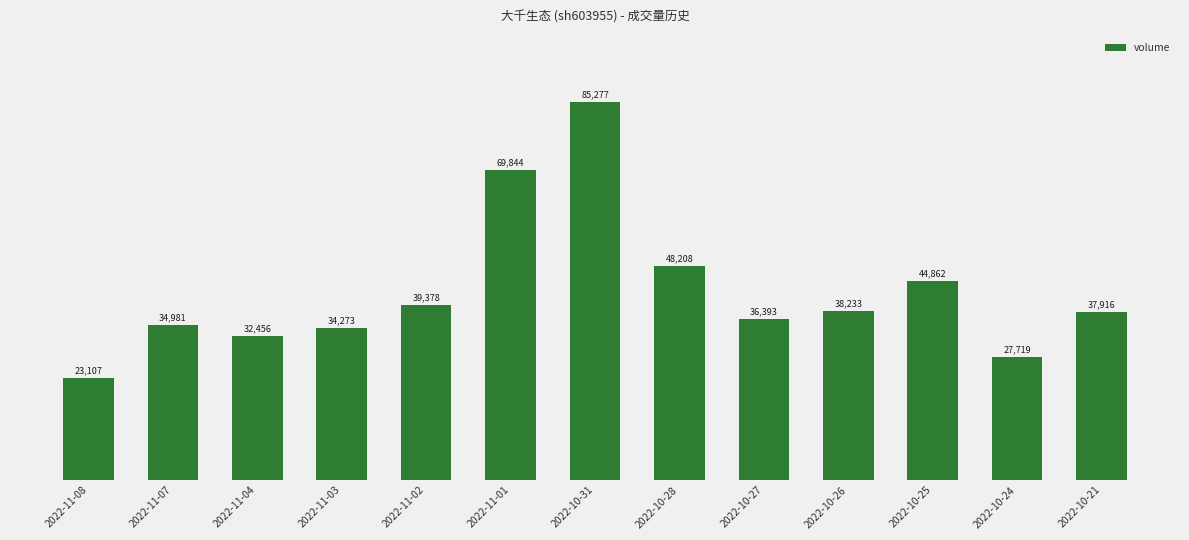

What is the label of the 3rd bar from the left?

2022-11-04